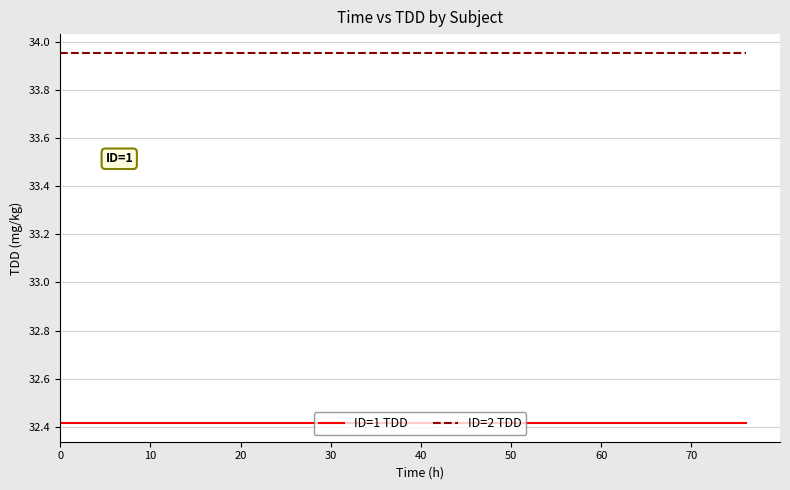

True or false: ID=2 TDD and ID=1 TDD cross at least once.

False